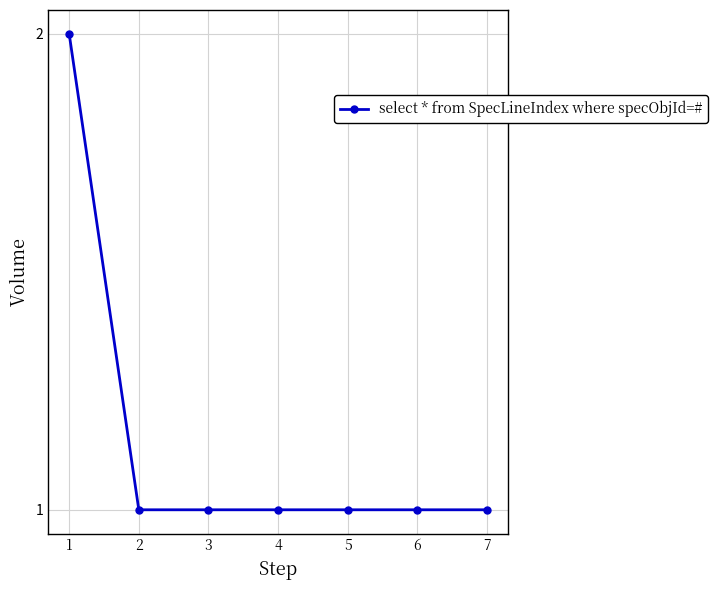

Is it true that the value at 4 is 2?

False